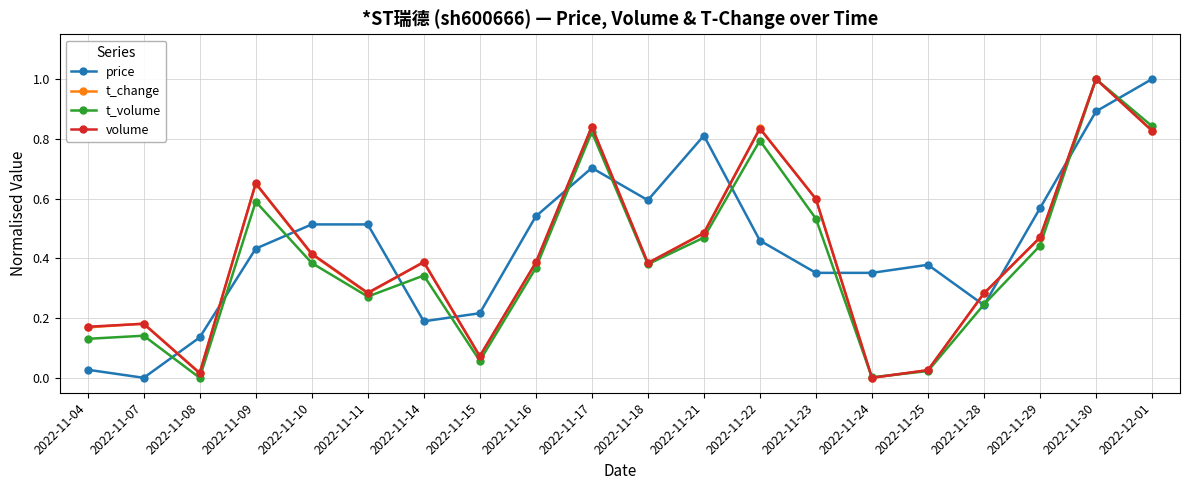

What is the difference between the second highest and minimum values in the price series?

0.9